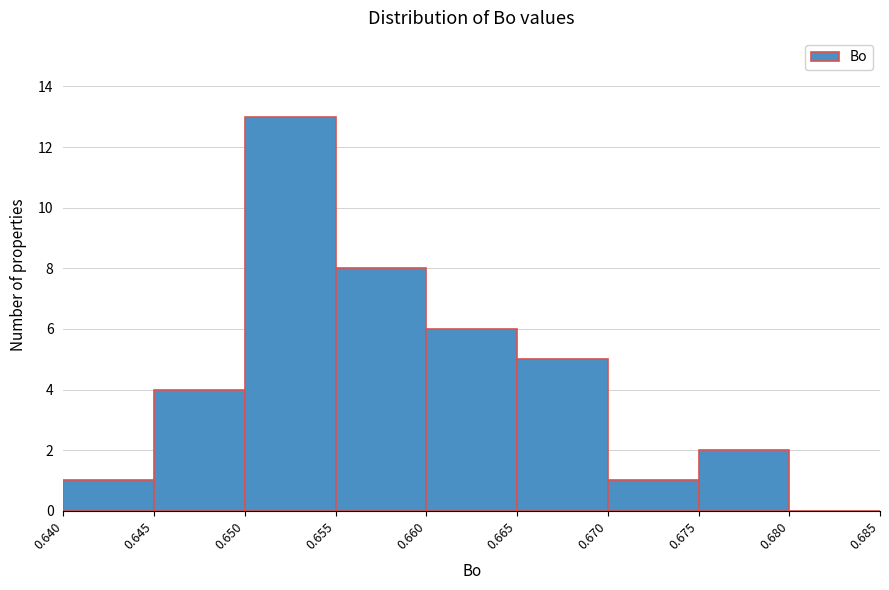

How tall is the bar that spans 0.645 to 0.650 on the x-axis? The values are not printed on the chart, so give them approximately, as read against the axis.

4